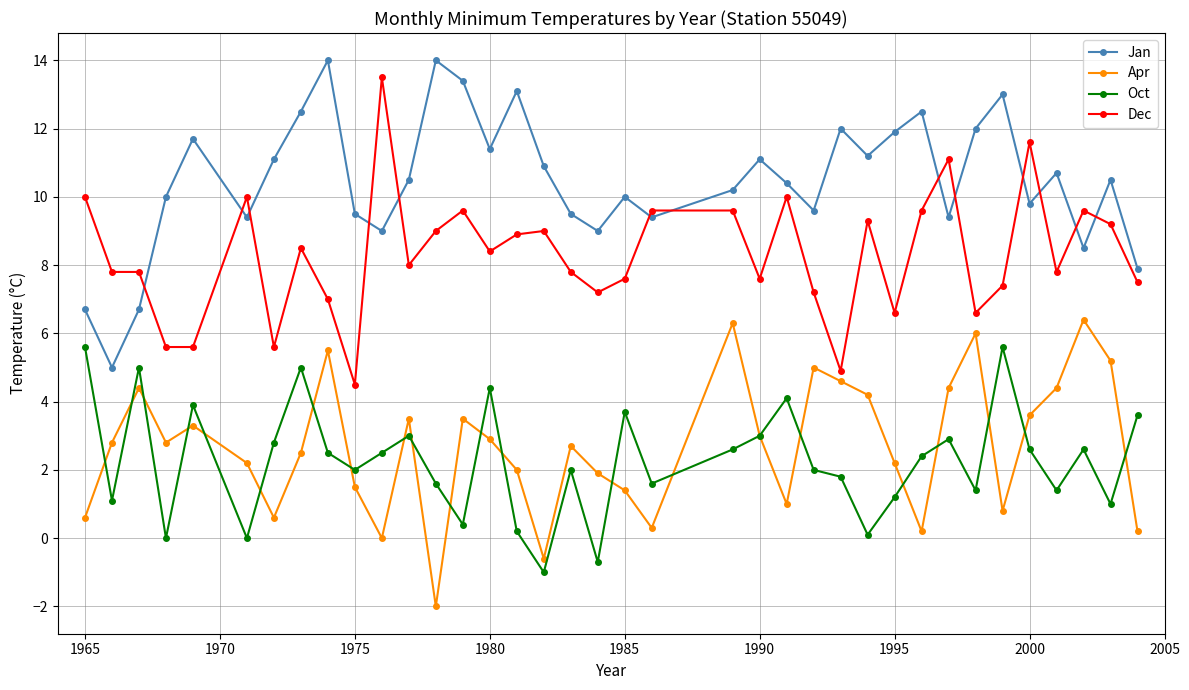

What is the value of the Dec point at the 28th from the left?

6.6